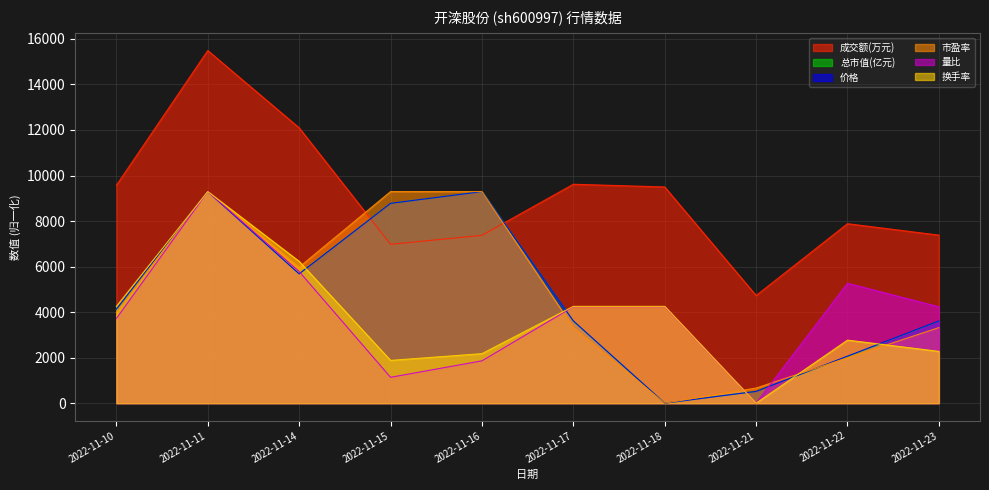

In 价格, how many points are lower than both neighbors (excluding endpoints)?

2